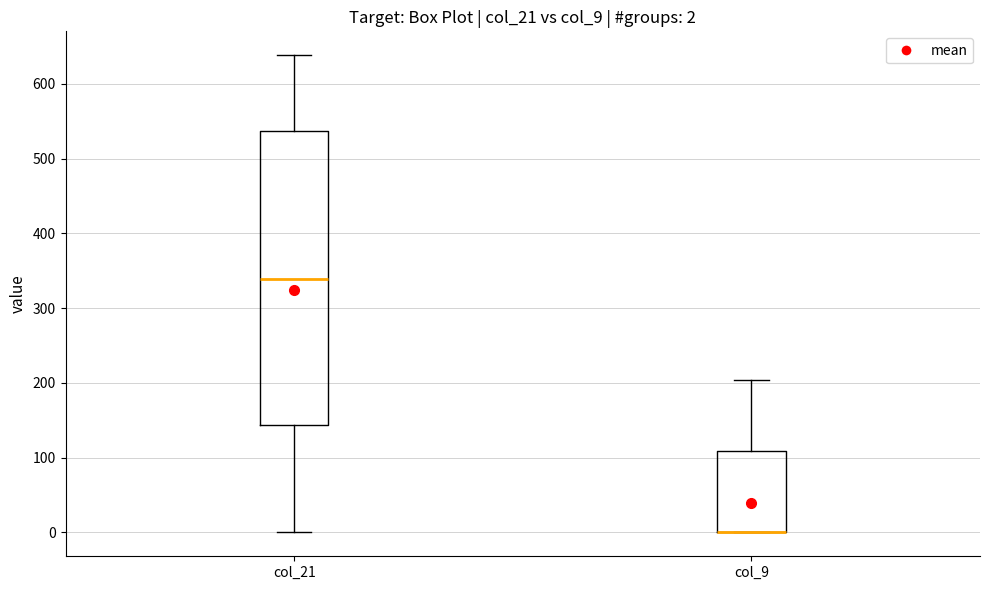

Which box is the tallest, from its lower edge to its upper edge?

col_21